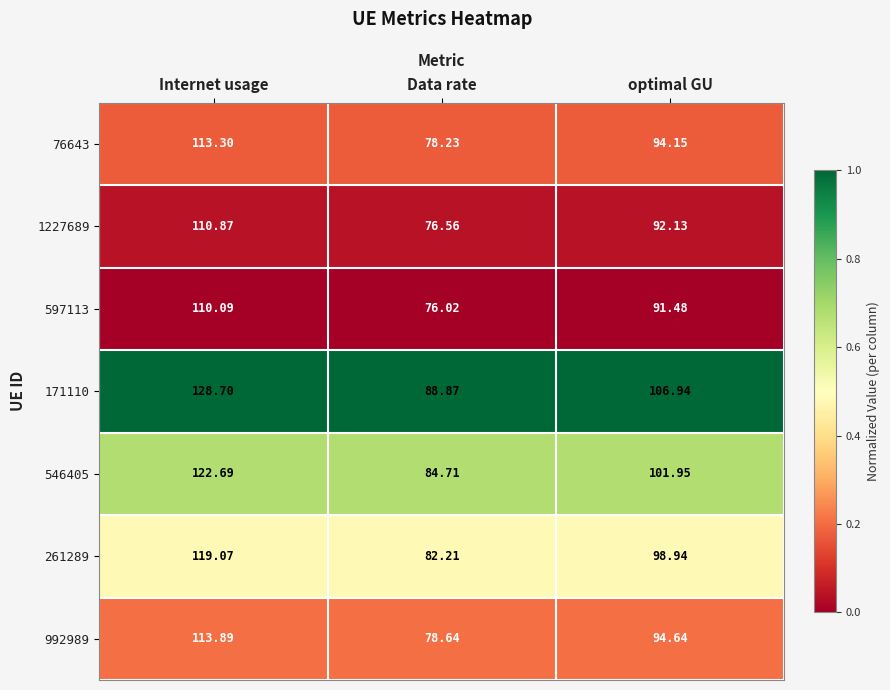

Rank the categories by 1227689 value from lowest to highest.

Data rate, optimal GU, Internet usage